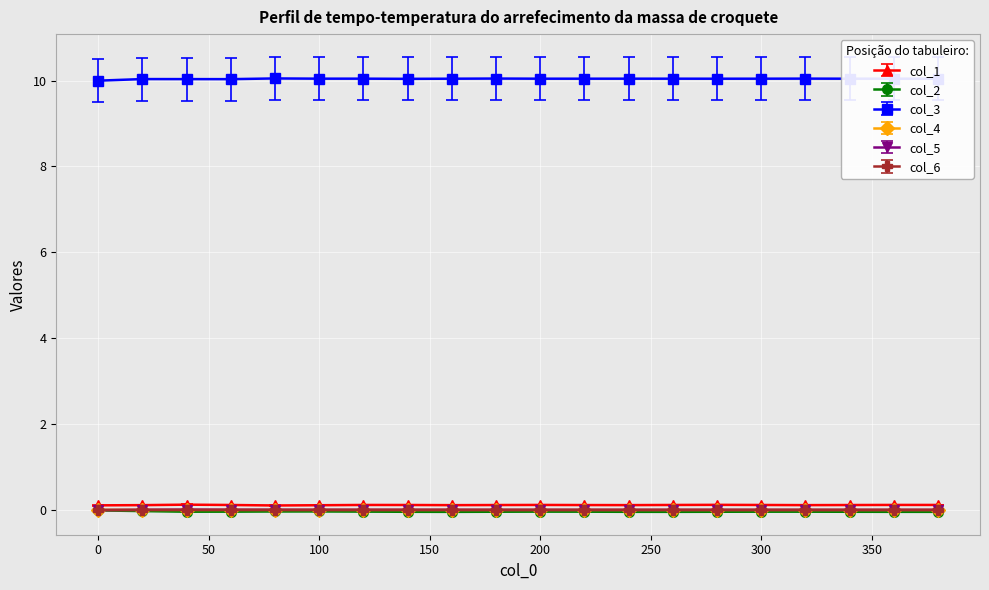

How many lines are shown in the chart?

6